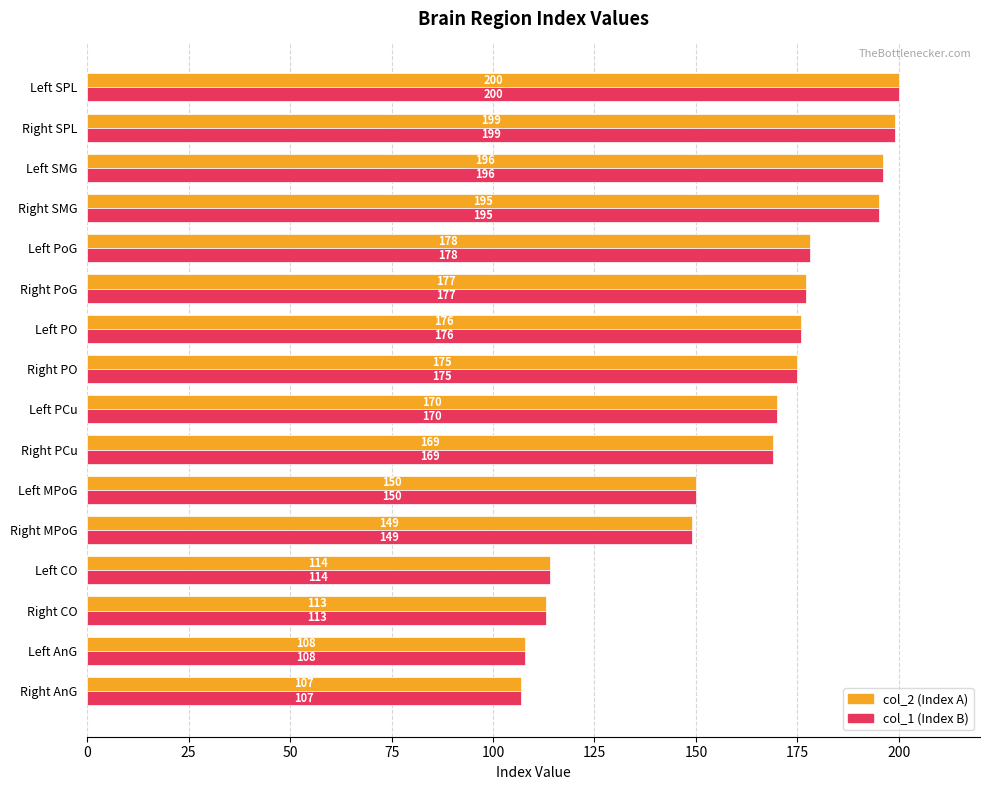

At which category is the sum across all series the highest?

Left SPL